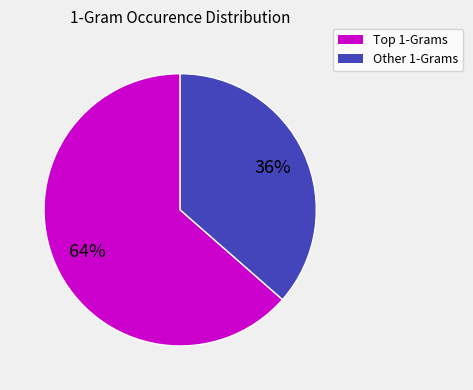

The Other 1-Grams slice represents 36% of the pie. True or false?

True